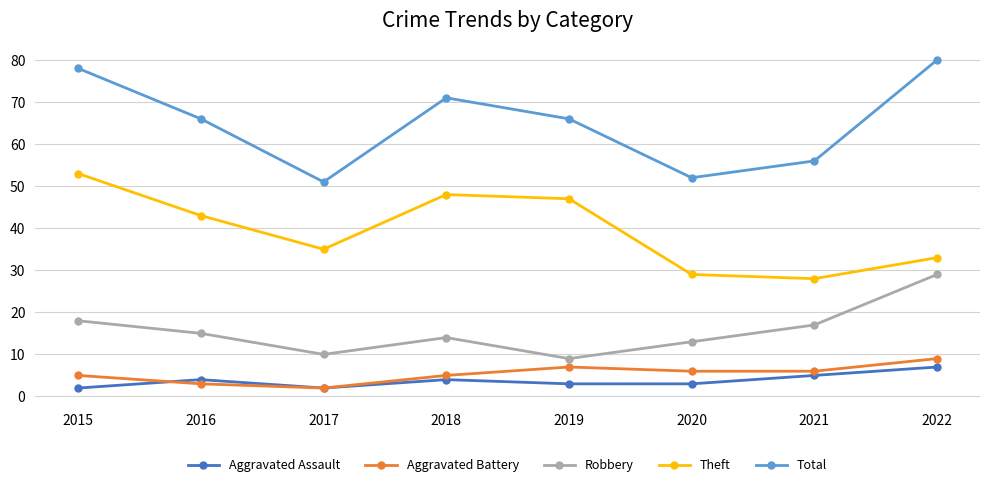

What is the approximate value of Aggravated Battery at 2018?

5